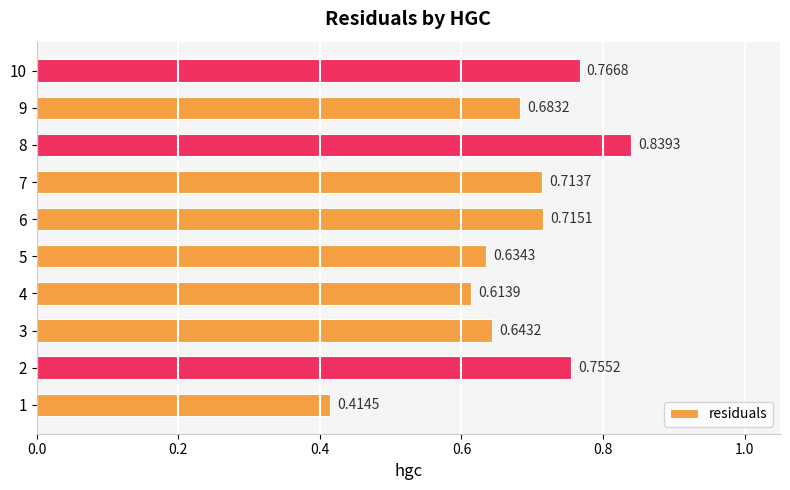

Rank the categories by value from lowest to highest.

1, 4, 5, 3, 9, 7, 6, 2, 10, 8